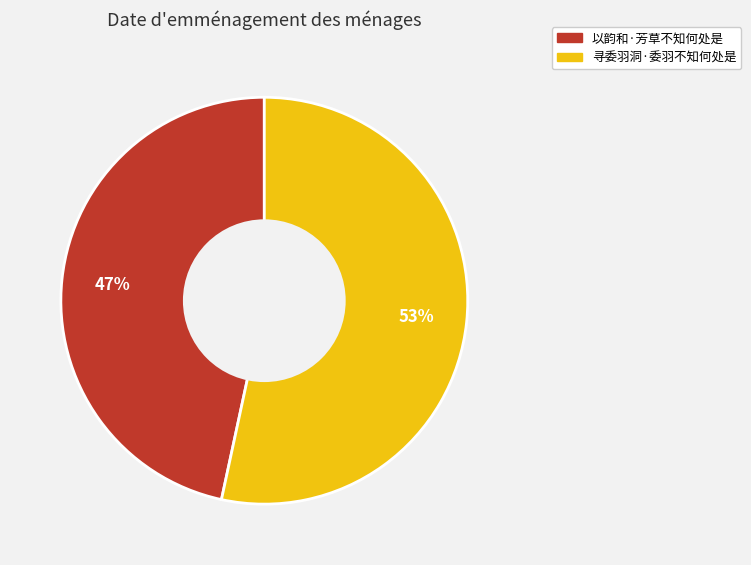

Combined, do 以韵和·芳草不知何处是 and 寻委羽洞·委羽不知何处是 account for over 50%?

Yes